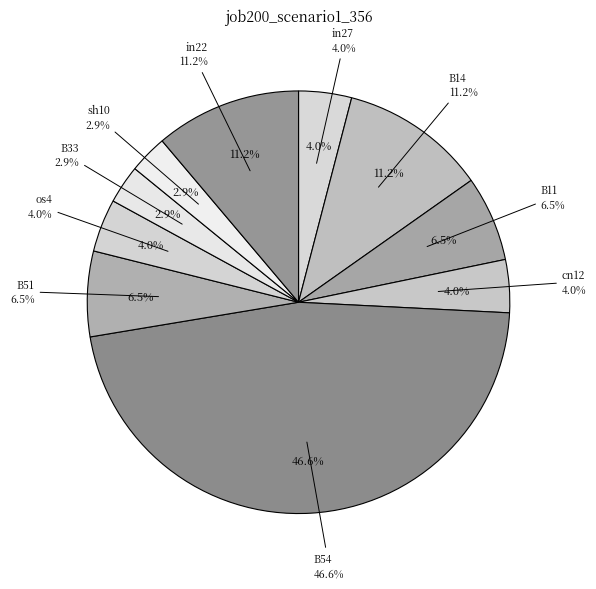

What portion of the pie excludes B51?

93.5%